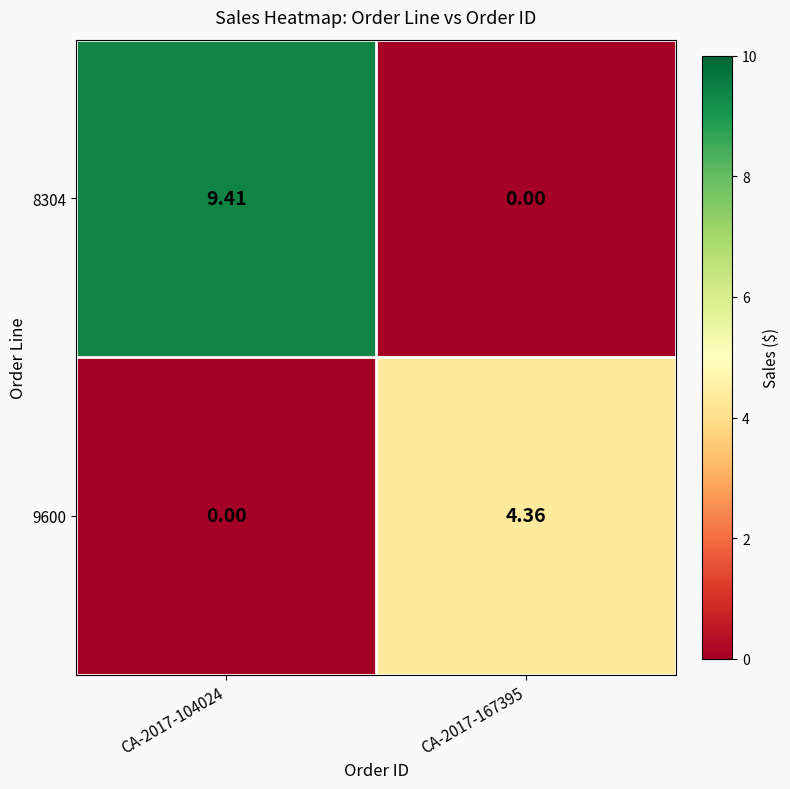

Between CA-2017-104024 and CA-2017-167395, which series saw the biggest shift?

8304